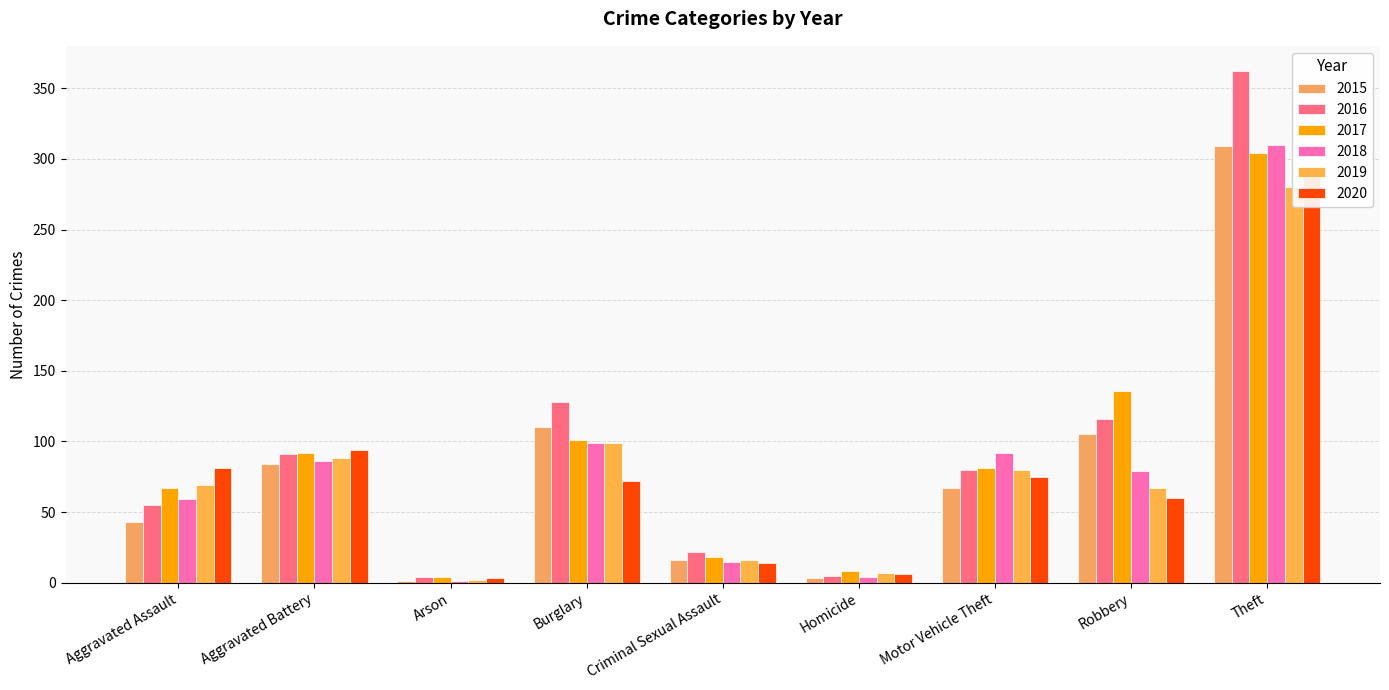

At which category does the chart reach its minimum across all series?

Arson